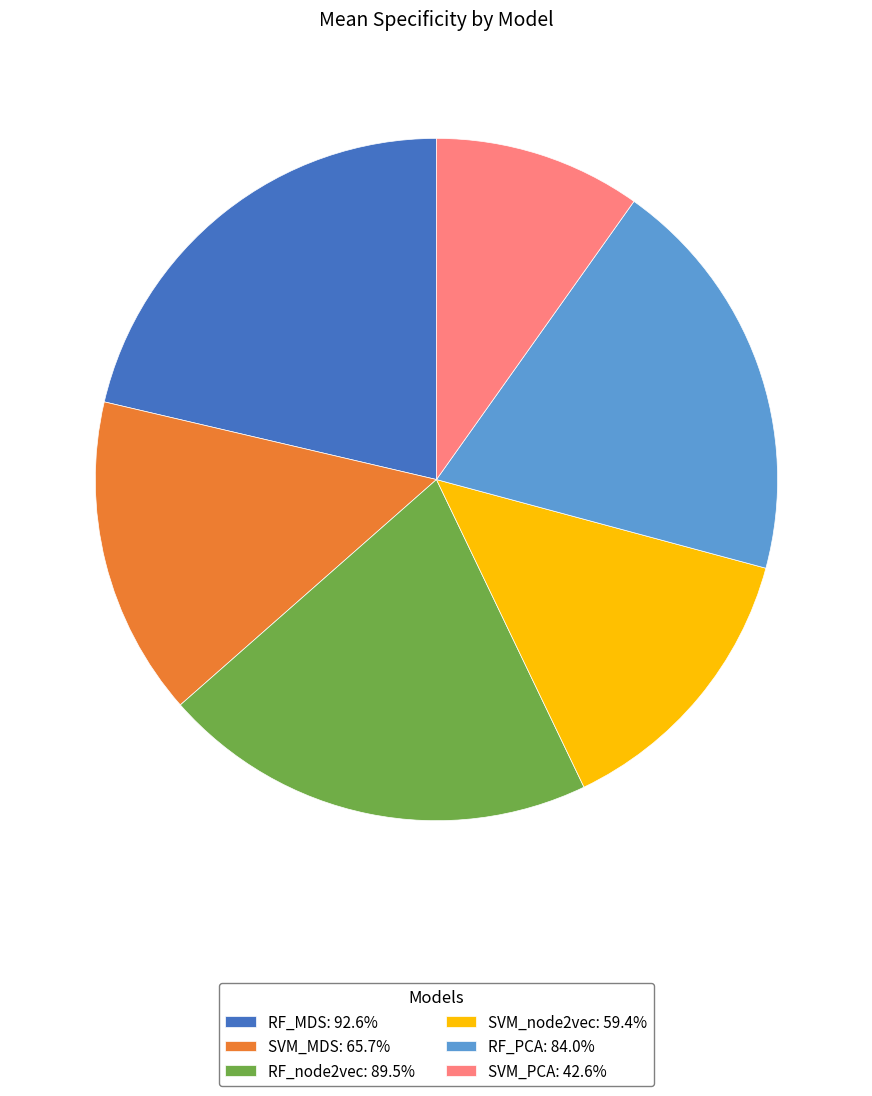

Is the sum of SVM_MDS: 65.7% and RF_MDS: 92.6% greater than half?

No